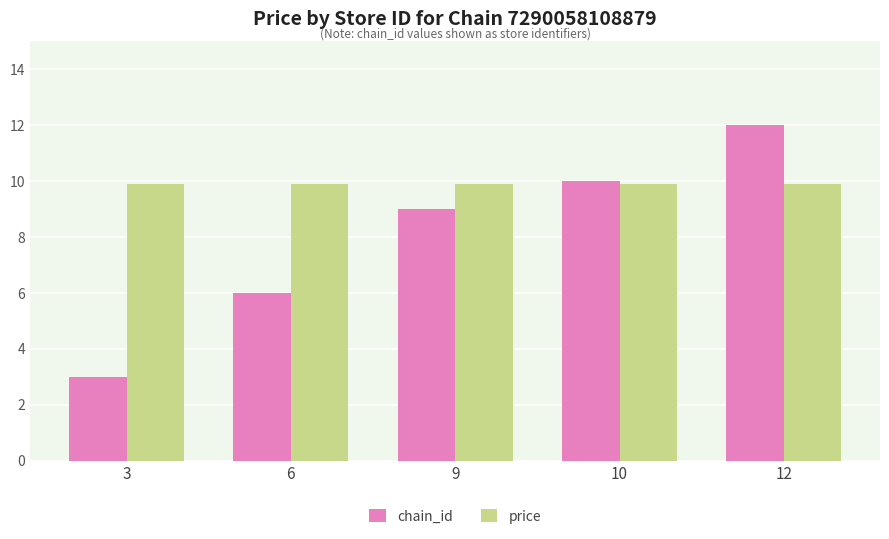

What is the sum of the chain_id values at 10 and 6?

16.0